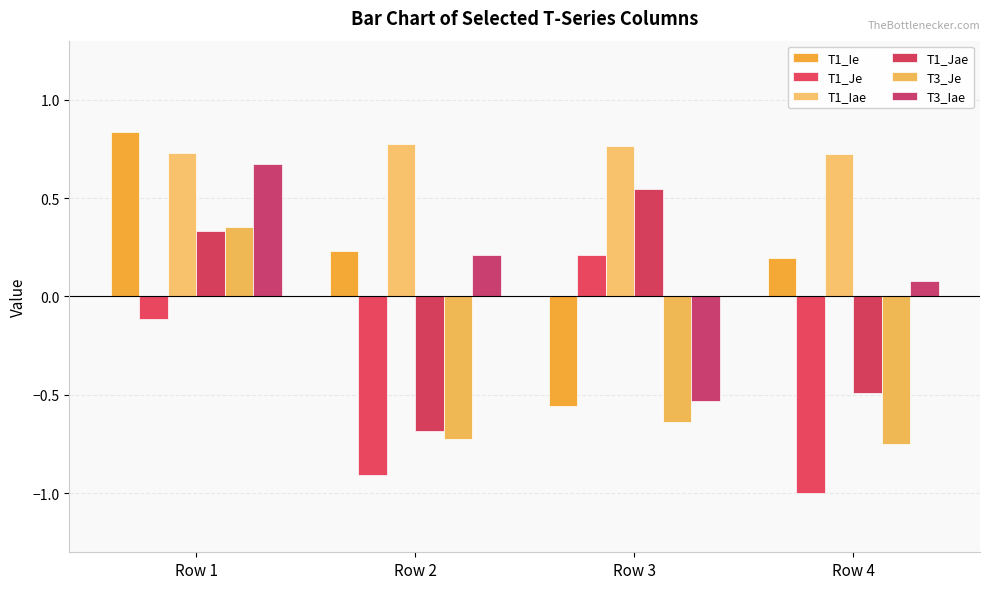

Which has a higher value, Row 4 or Row 1?

Row 1